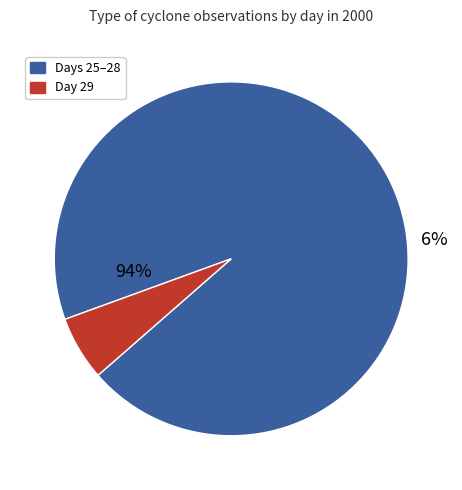

Is 26 the majority of the pie?

No